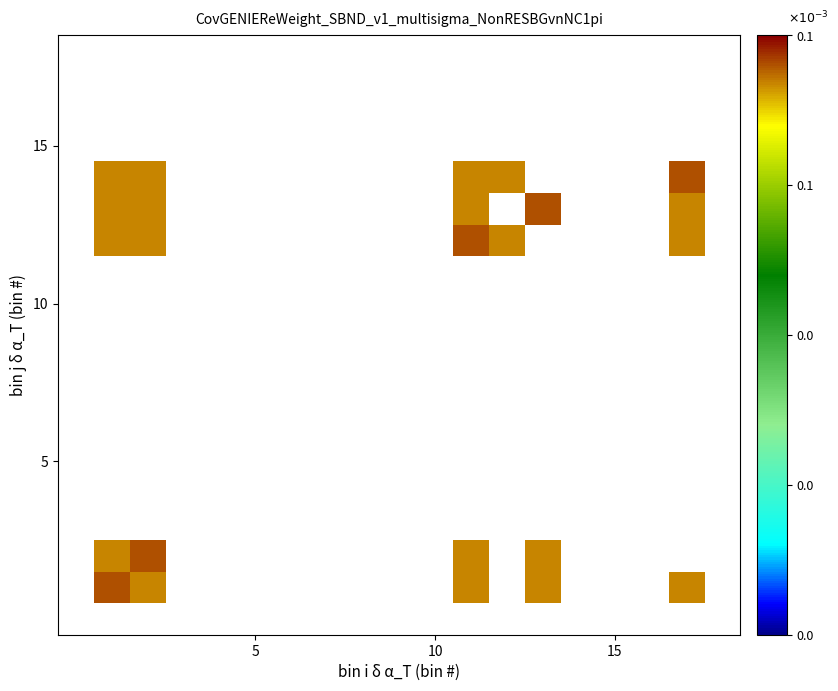

At how many categories does at least one series exceed 0?

6